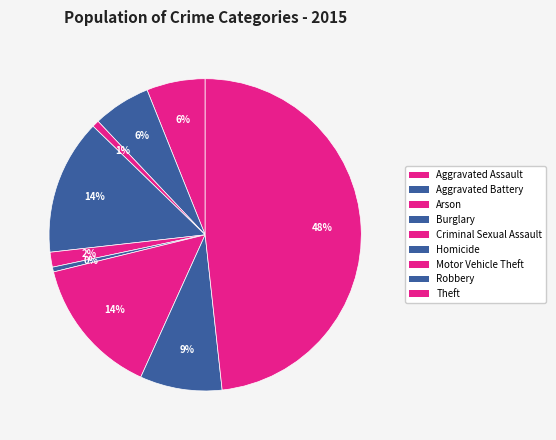

Rank the categories by value from lowest to highest.

Homicide, Arson, Criminal Sexual Assault, Aggravated Battery, Aggravated Assault, Robbery, Burglary, Motor Vehicle Theft, Theft